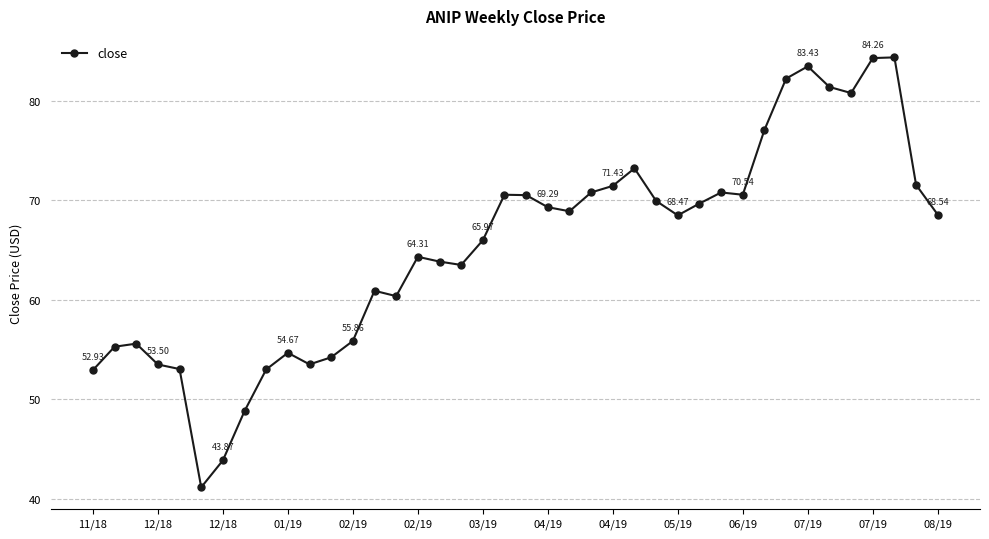

What is the sum of all values?

2611.7